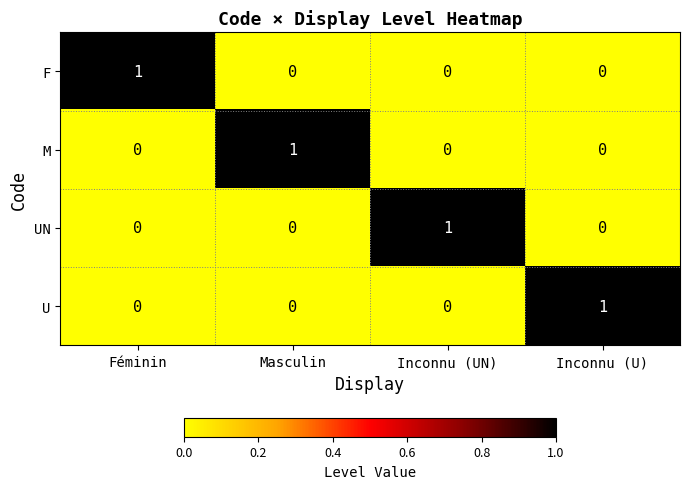

At which label does U reach its peak?

Inconnu (U)